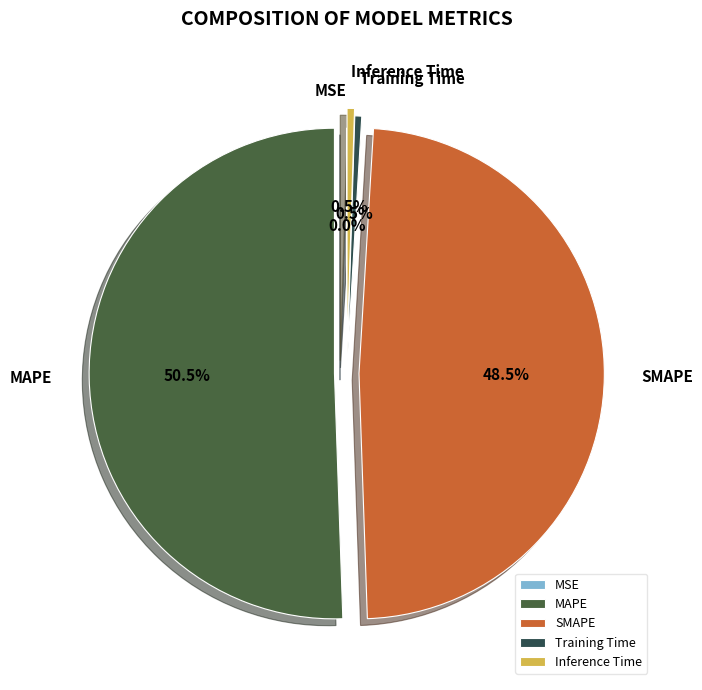

What is the largest slice in the pie chart?

MAPE